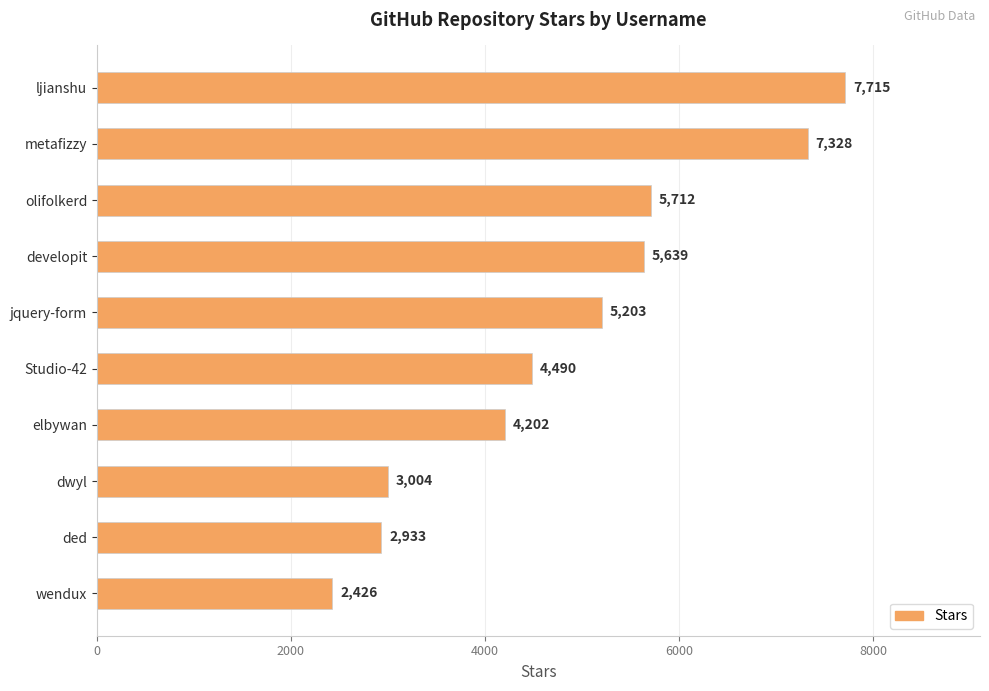

Rank the categories by value from highest to lowest.

ljianshu, metafizzy, olifolkerd, developit, jquery-form, Studio-42, elbywan, dwyl, ded, wendux